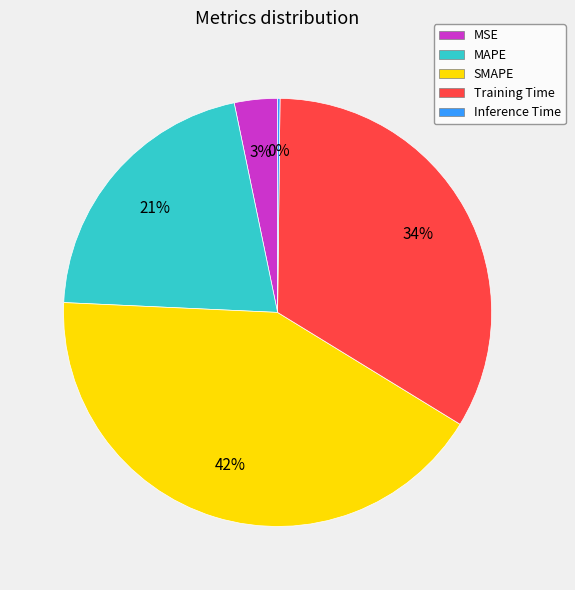

Between MAPE and MSE, which is larger?

MAPE